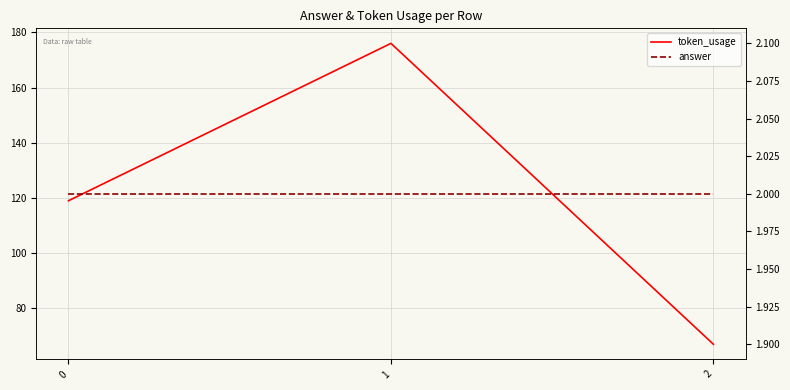

List the labels in order of token_usage value, largest first.

1, 0, 2